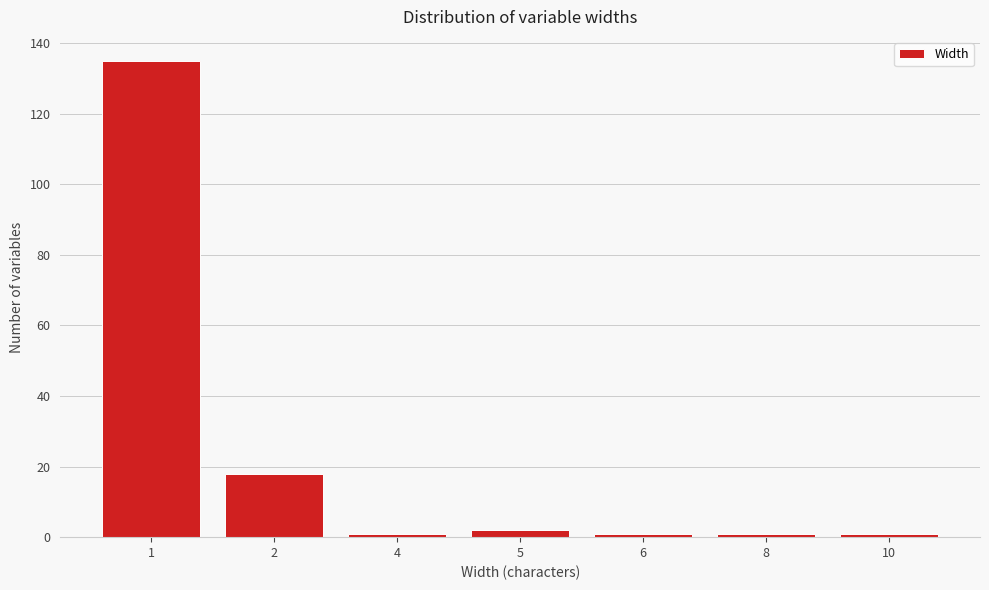

Reading left to right, extract all data points from this chart.

1=135	2=18	4=1	5=2	6=1	8=1	10=1